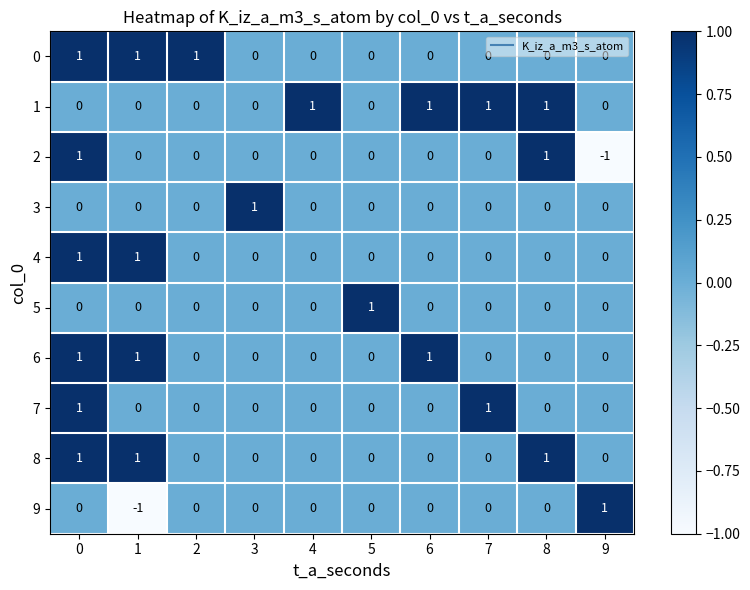

Which series has the largest total across all categories?

1